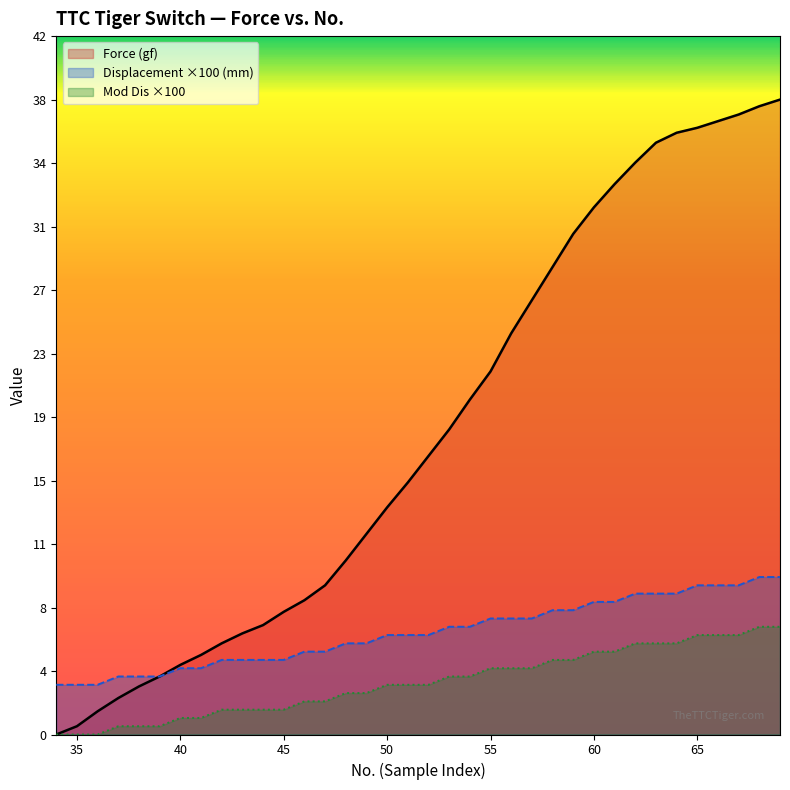

List the series in order of their peak value, lowest first.

Mod Dis ×100, Displacement ×100 (mm), Force (gf)